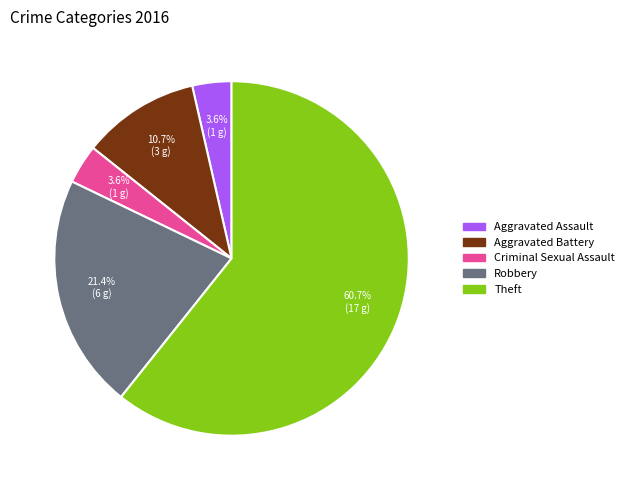

The Criminal Sexual Assault slice represents 18% of the pie. True or false?

False